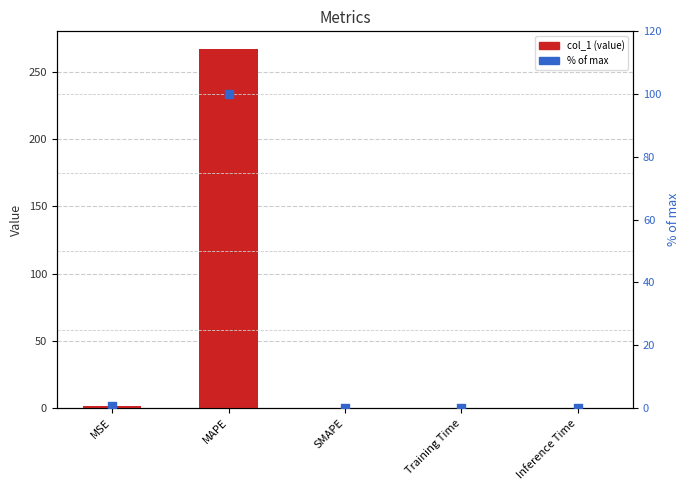

Which series has the widest spread of Y values?

col_1